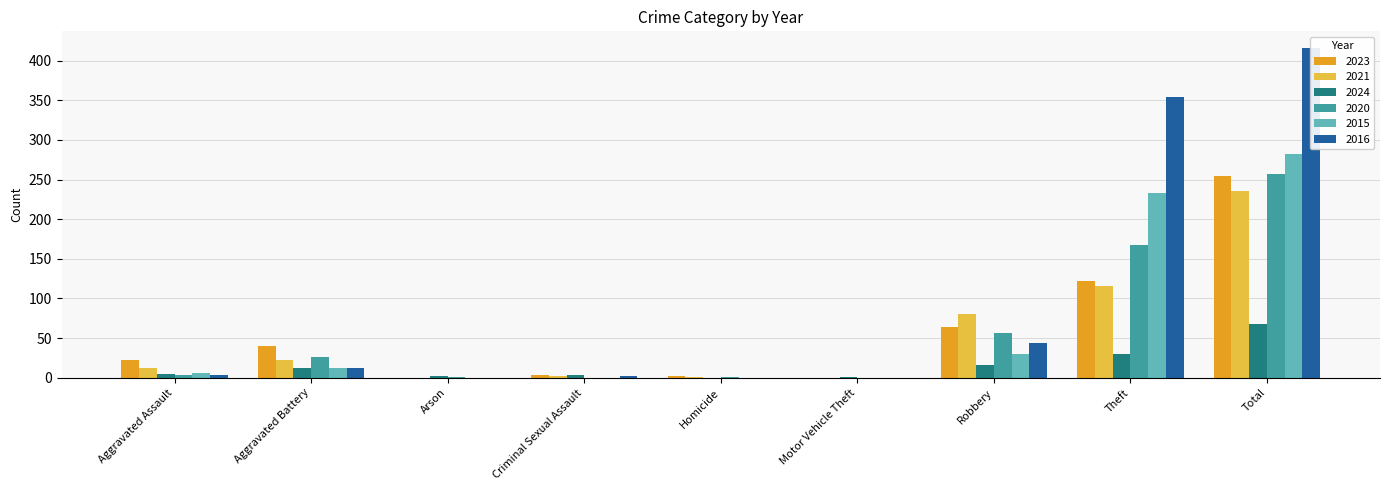

The value of 2015 at Robbery is 49. True or false?

False